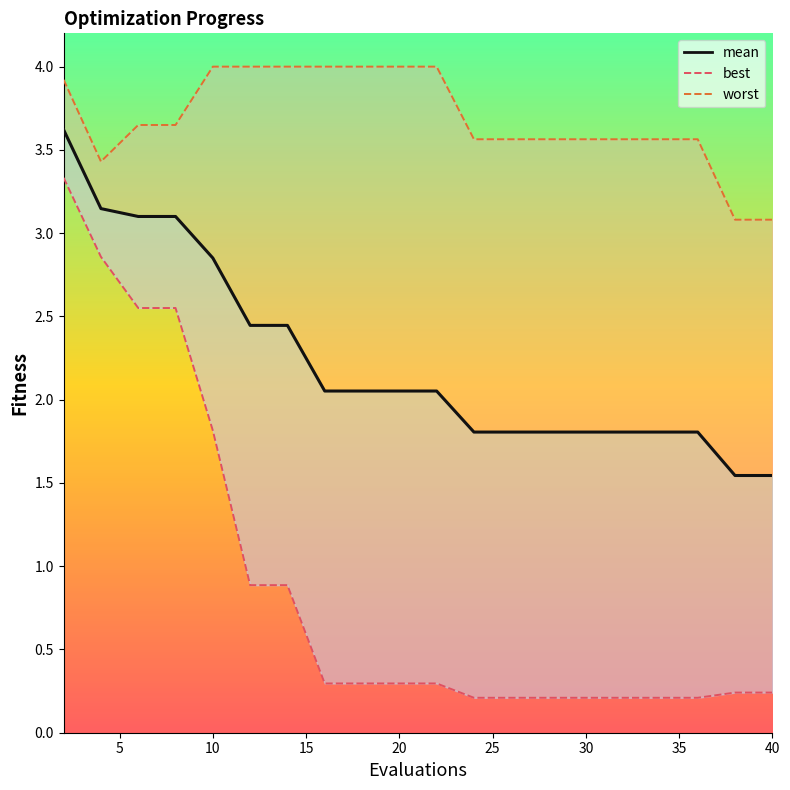

Does the chart have visible grid lines?

No